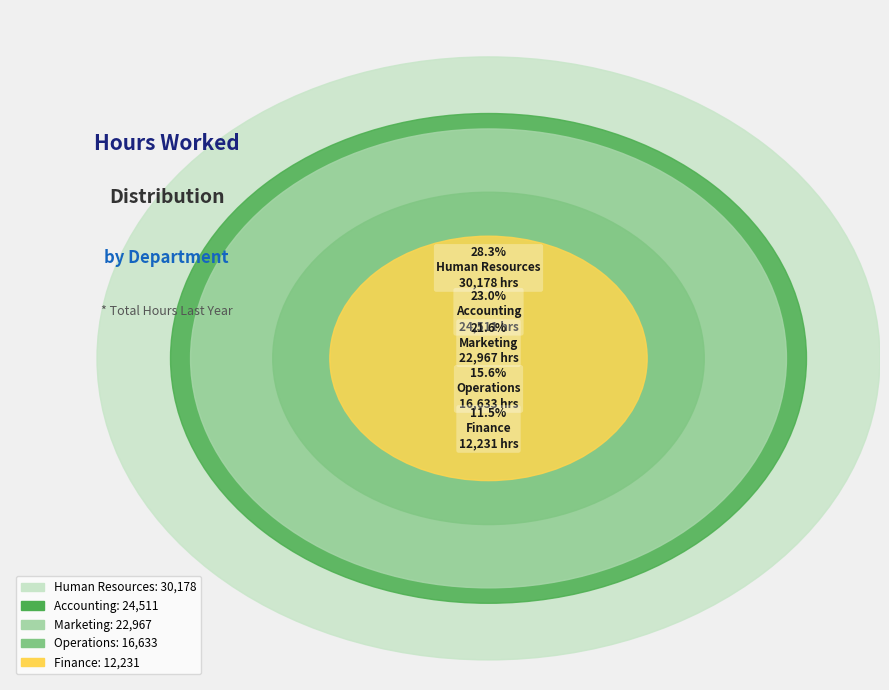

What is the change in value from Marketing to Finance?

-10736